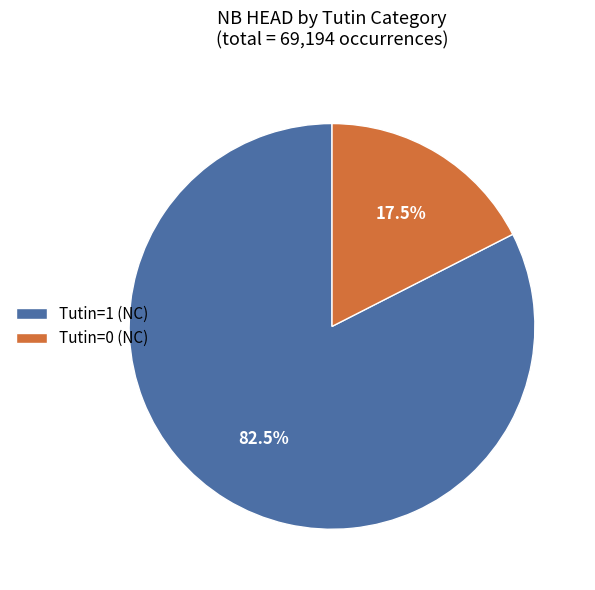

Is there any slice that represents more than half of the pie?

Yes